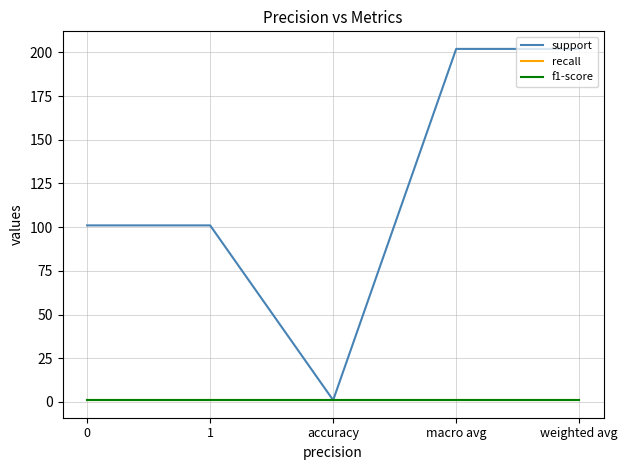

At how many categories does at least one series exceed 122?

2